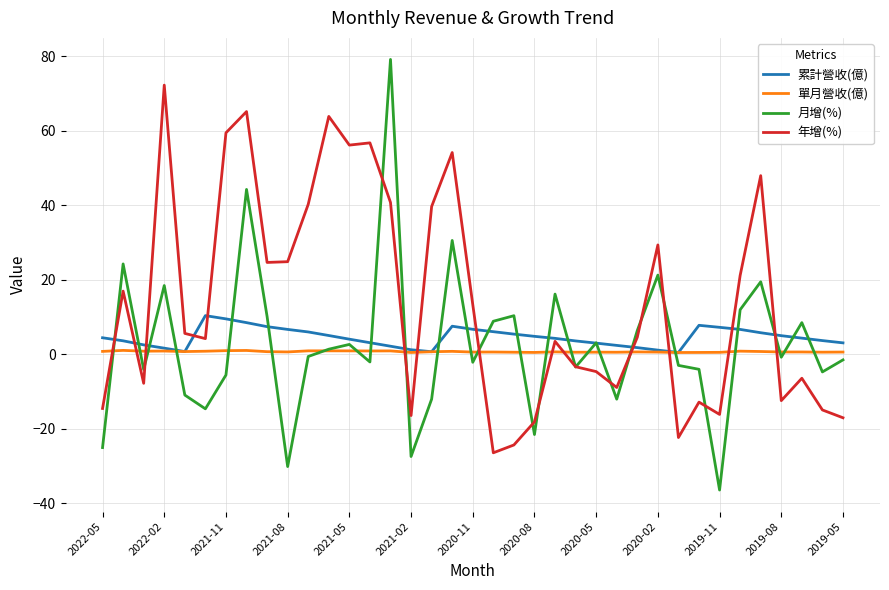

Which series has the largest range (max minus min)?

月增(%)